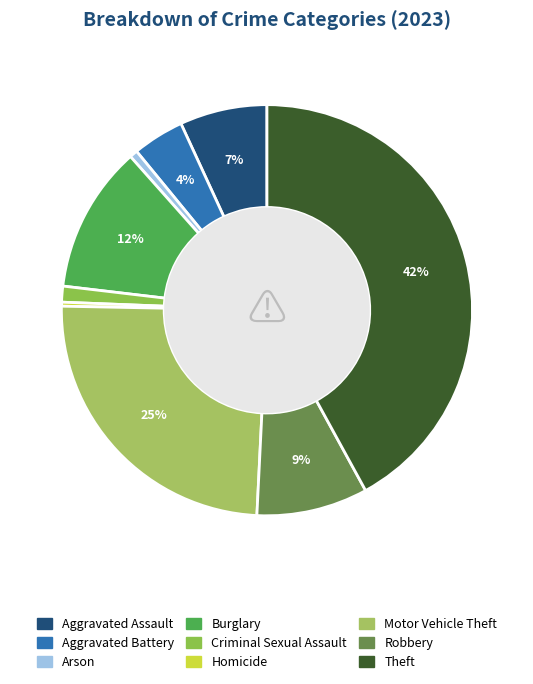

Do Homicide and Burglary together represent more than half of the pie?

No